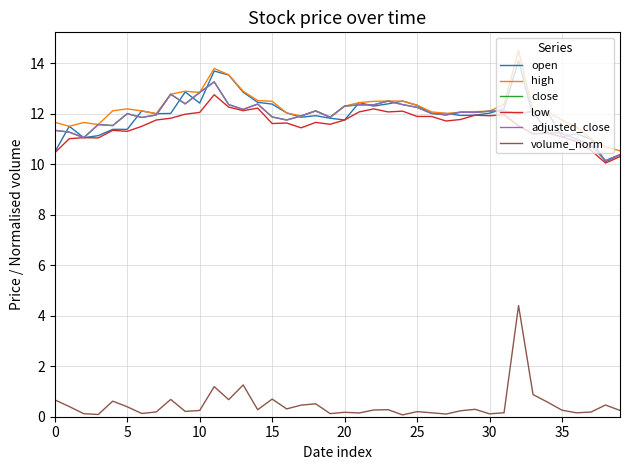

What are all the series names shown in the legend?

open, high, close, low, adjusted_close, volume_norm